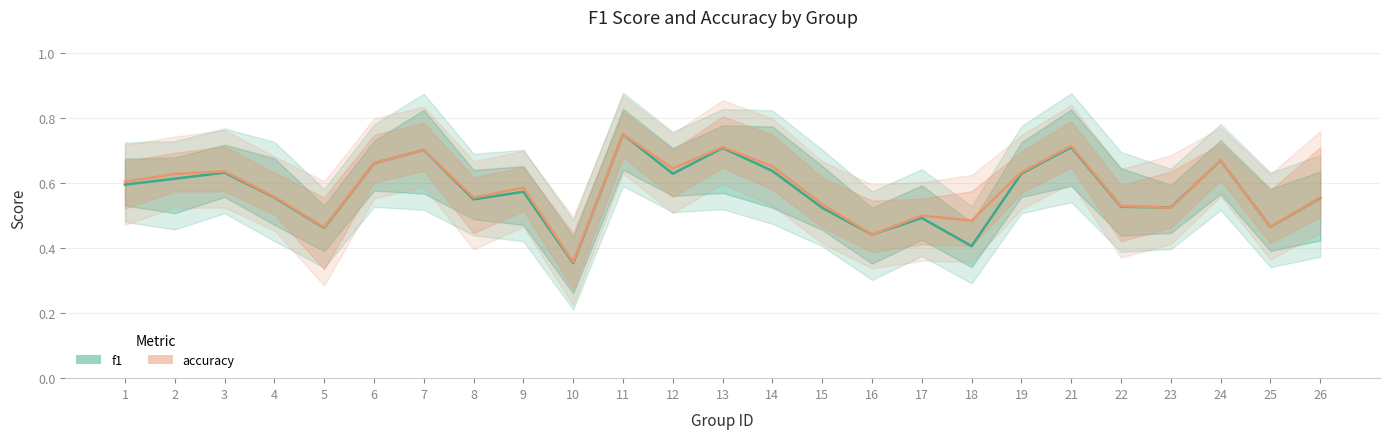

What is the average value of the accuracy series?

0.6